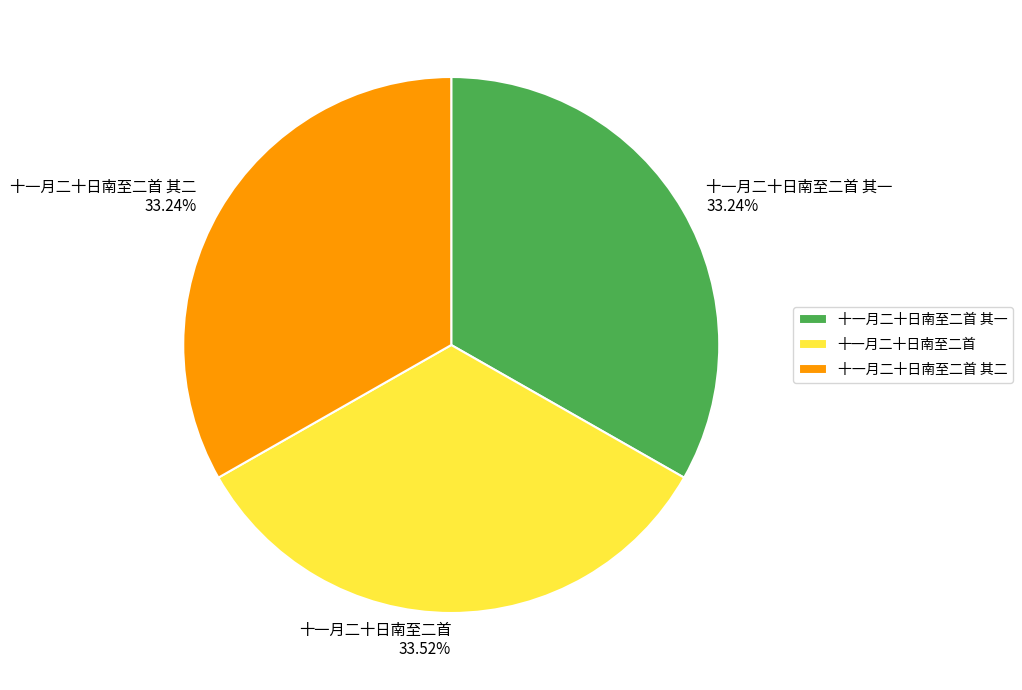

Does 十一月二十日南至二首 其二 represent more than half of the total?

No